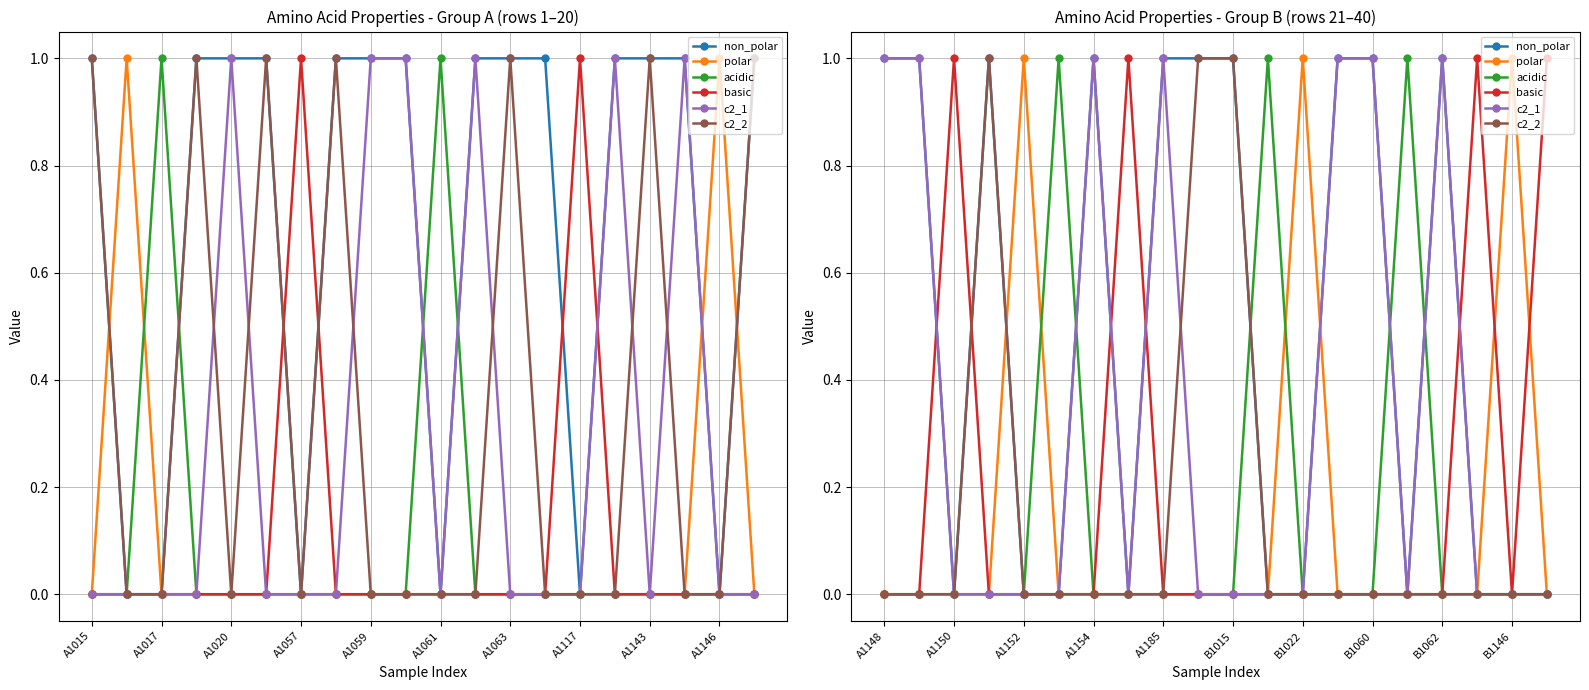

What is the difference between the highest and lowest values at 19?

1